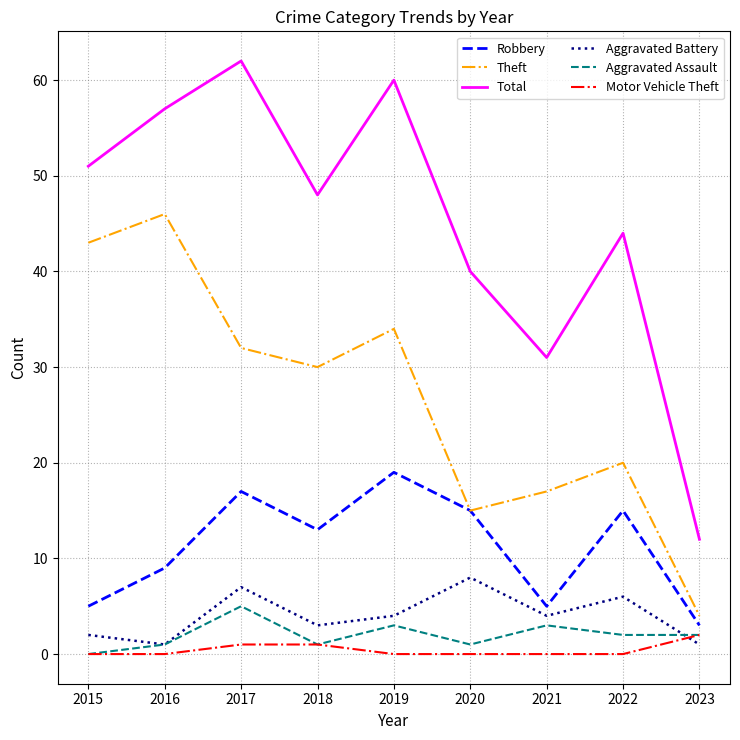

What is the total value across all series at 2016?

114